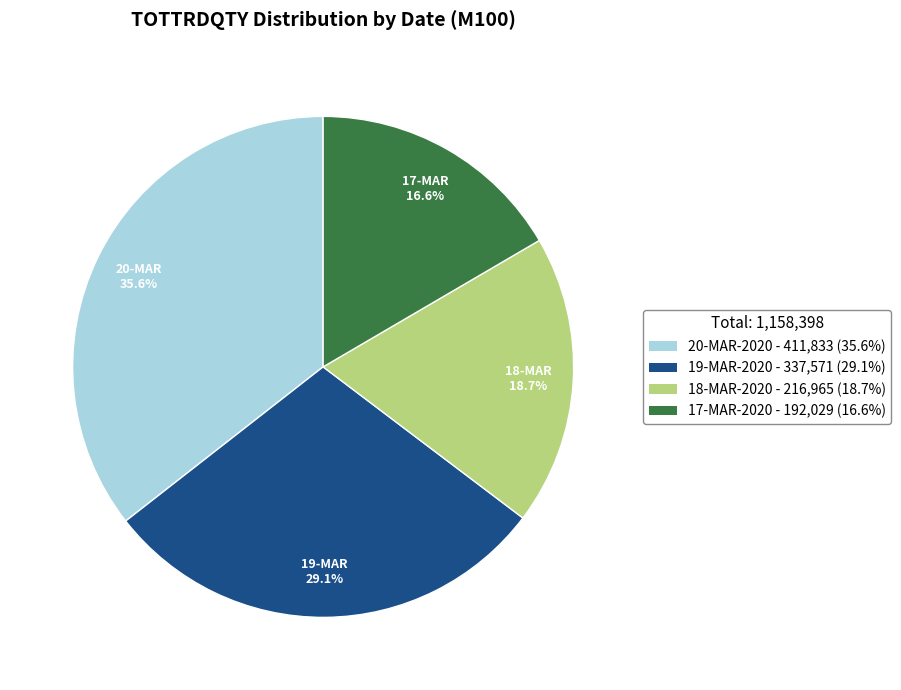

True or false: 18-MAR-2020 accounts for 9% of the total.

False